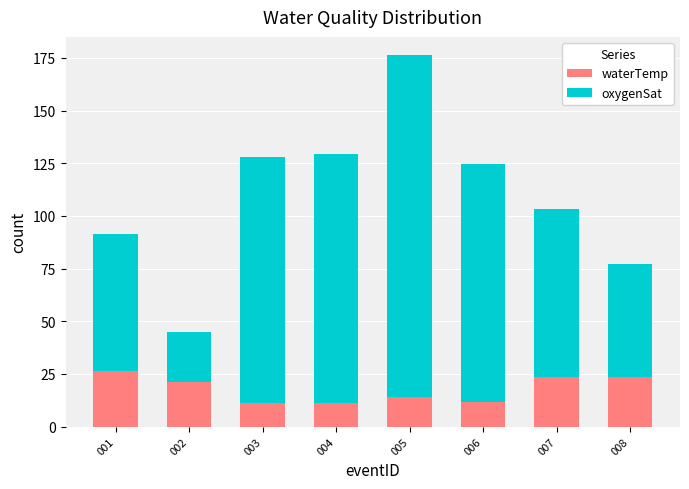

What is the difference between the second highest and minimum values in the waterTemp series?

12.3